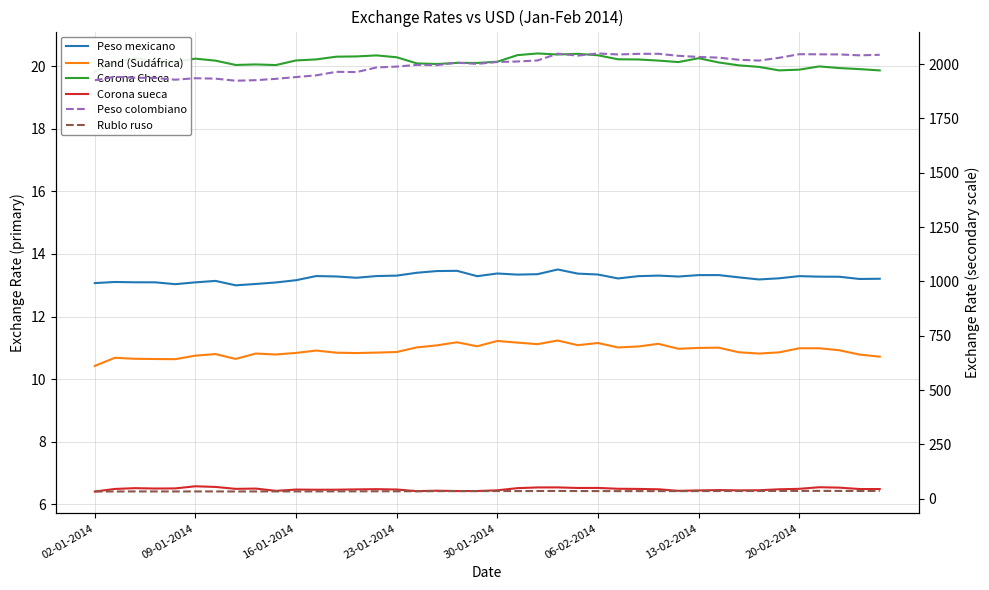

At how many categories does at least one series exceed 1137?

40